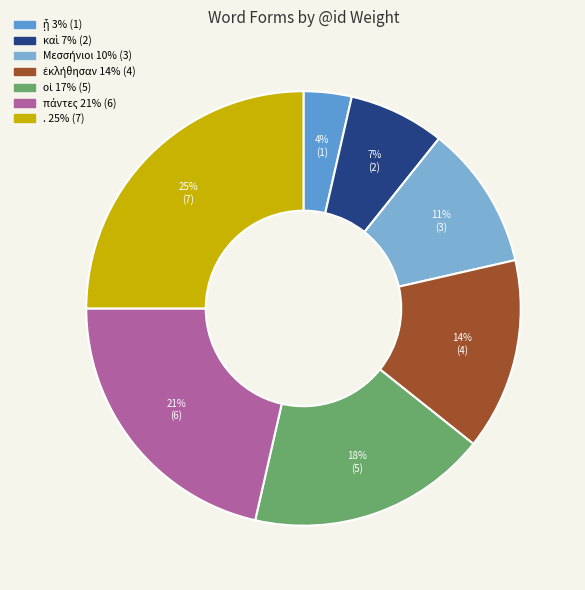

Is it true that οἱ is 11% of the pie?

False